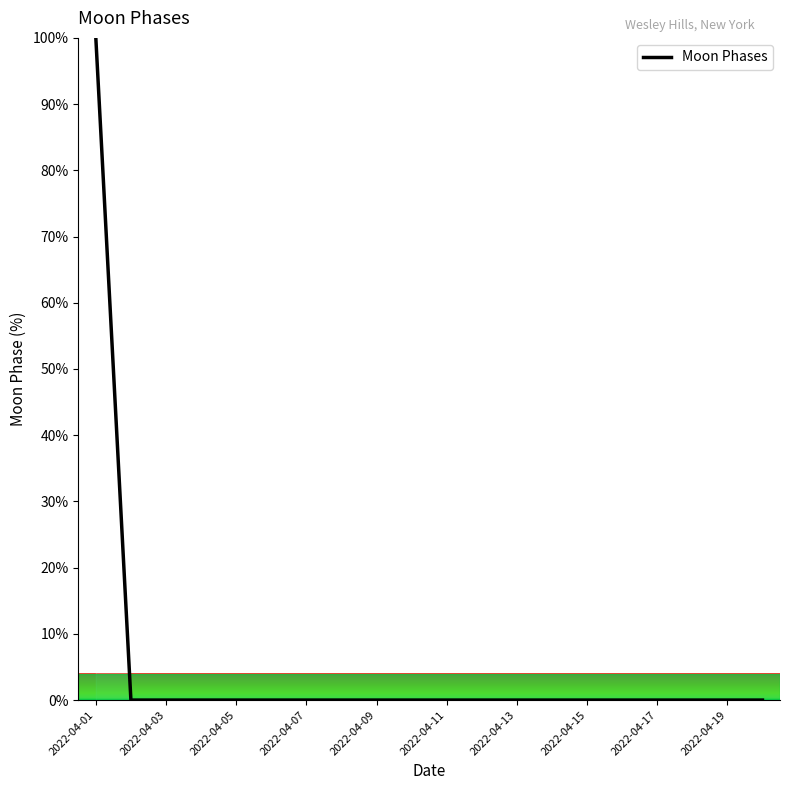

What is the difference between the maximum and minimum values?

100